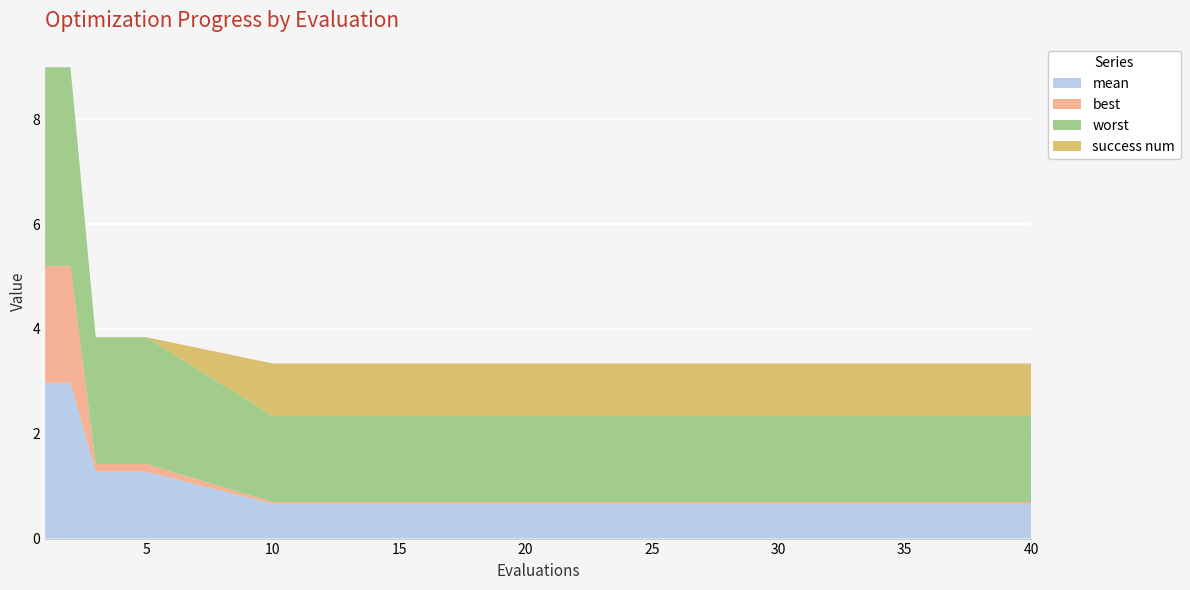

Reading left to right, extract all data points from this chart.

mean: 1=3.0	2=3.0	3=1.3	4=1.3	5=1.3	10=0.7	15=0.7	20=0.7	25=0.7	26=0.7	27=0.7	28=0.7	29=0.7	30=0.7	31=0.7	32=0.7	33=0.7	34=0.7	35=0.7	40=0.7
best: 1=2.2	2=2.2	3=0.1	4=0.1	5=0.1	10=0.0	15=0.0	20=0.0	25=0.0	26=0.0	27=0.0	28=0.0	29=0.0	30=0.0	31=0.0	32=0.0	33=0.0	34=0.0	35=0.0	40=0.0
worst: 1=3.8	2=3.8	3=2.4	4=2.4	5=2.4	10=1.6	15=1.6	20=1.6	25=1.6	26=1.6	27=1.6	28=1.6	29=1.6	30=1.6	31=1.6	32=1.6	33=1.6	34=1.6	35=1.6	40=1.6
success num: 1=0.0	2=0.0	3=0.0	4=0.0	5=0.0	10=1.0	15=1.0	20=1.0	25=1.0	26=1.0	27=1.0	28=1.0	29=1.0	30=1.0	31=1.0	32=1.0	33=1.0	34=1.0	35=1.0	40=1.0